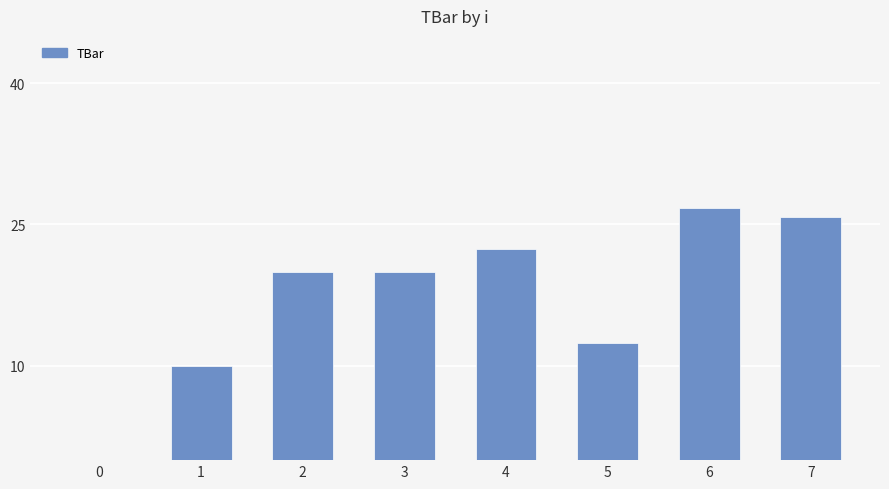

Reading right to left, list all the values displayed in this chart.

25.8	26.8	12.5	22.4	20.0	20.0	10.0	0.0